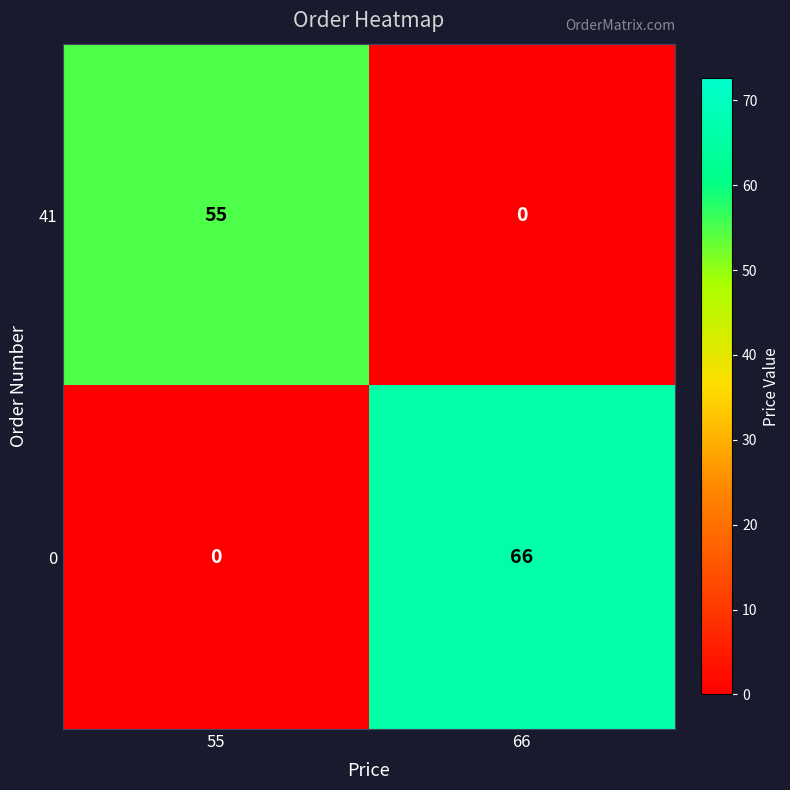

Reading left to right, list all the values displayed in this chart.

41: 55	0
0: 0	66